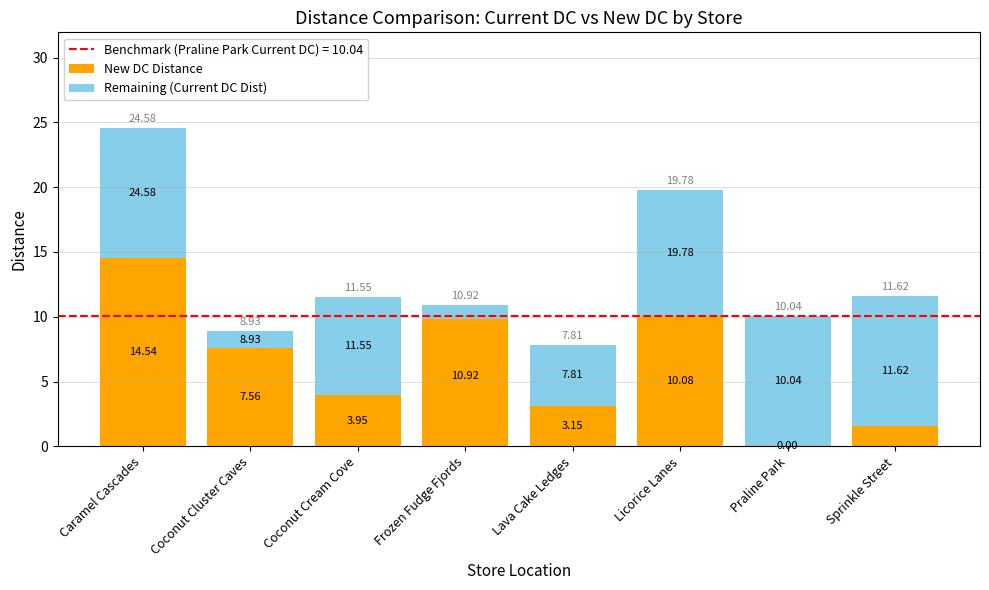

What are all the series names shown in the legend?

New DC Distance, Remaining (Current DC Dist)